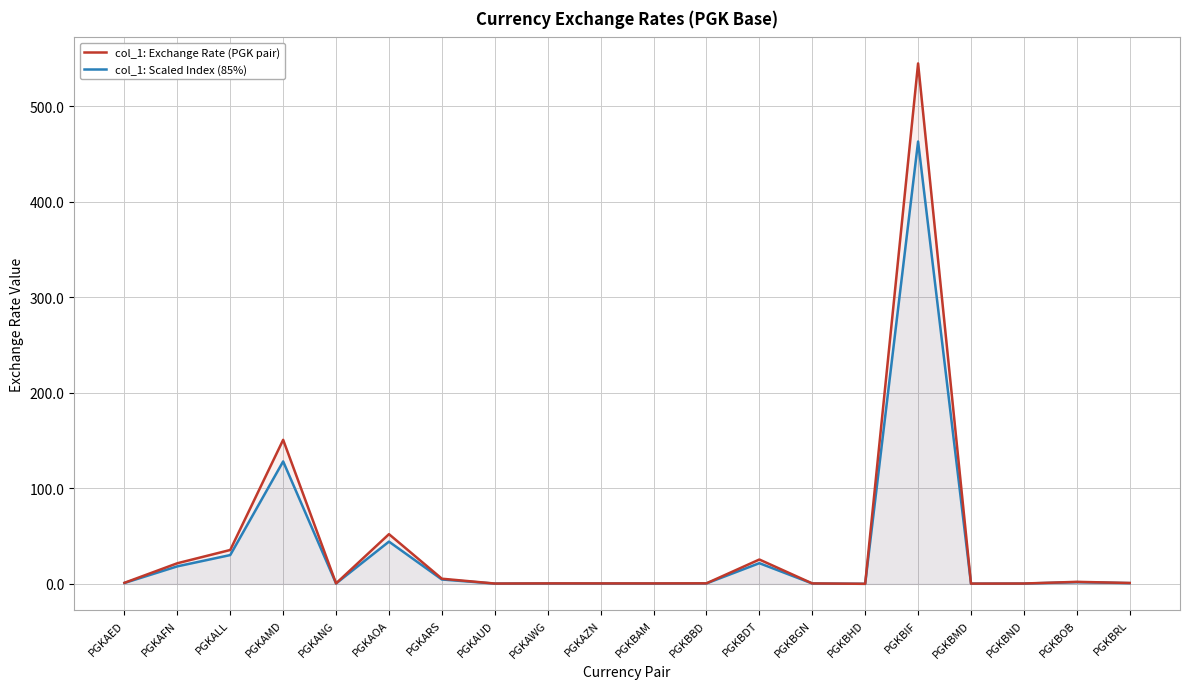

Is the value of col_1: Scaled Index (85%) at PGKARS greater than the value of col_1: Exchange Rate (PGK pair) at PGKBHD?

Yes